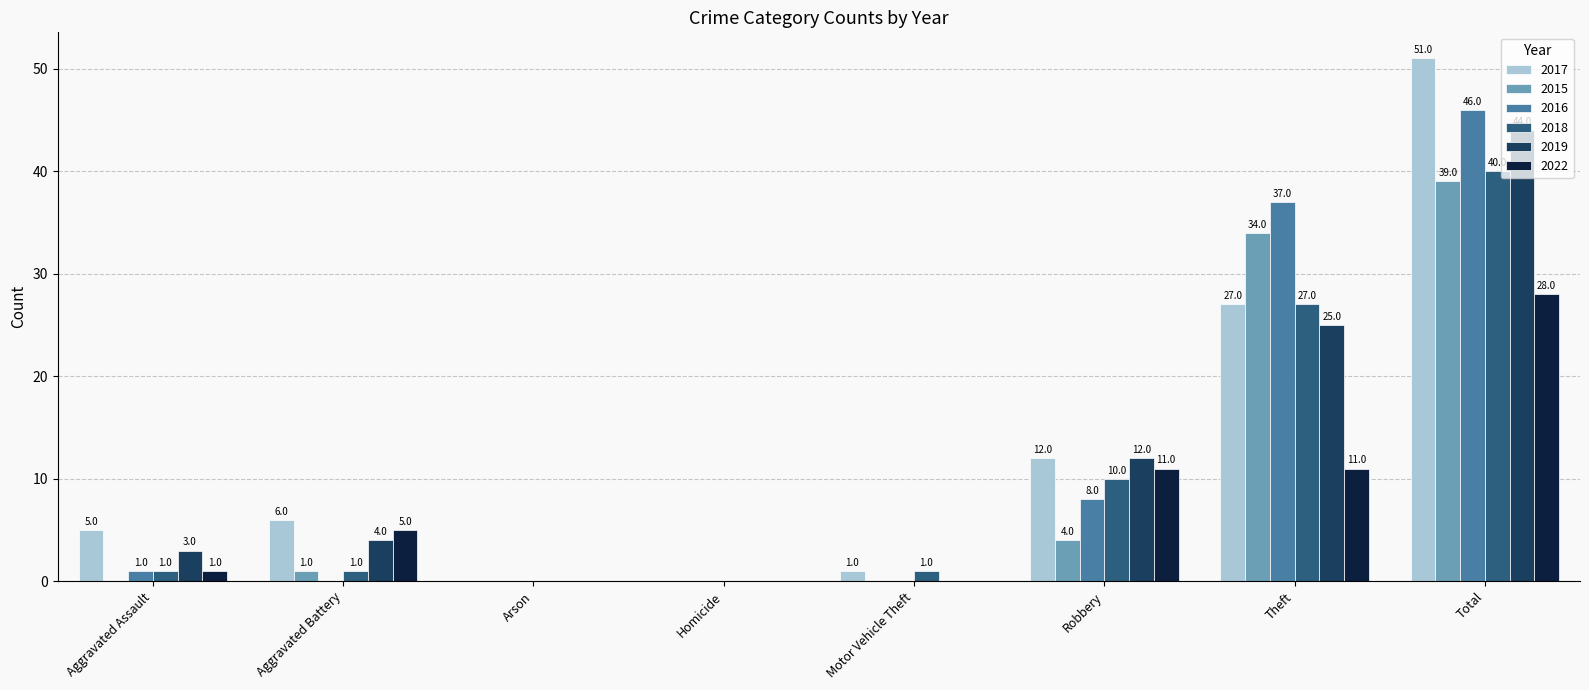

What is the sum of all 2022 values?

56